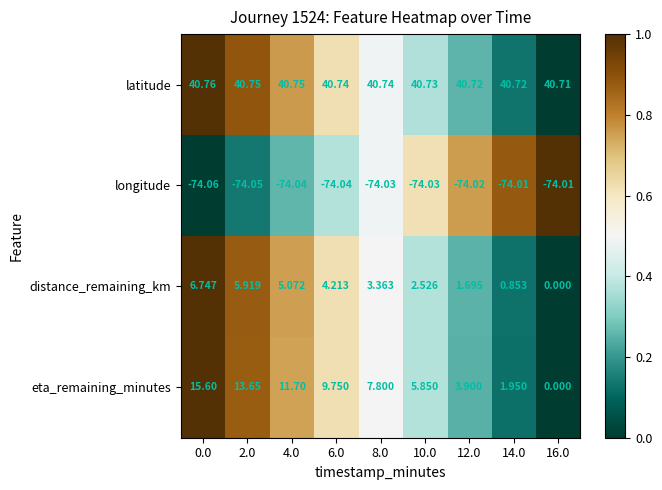

List the series in order of their peak value, highest first.

latitude, eta_remaining_minutes, distance_remaining_km, longitude